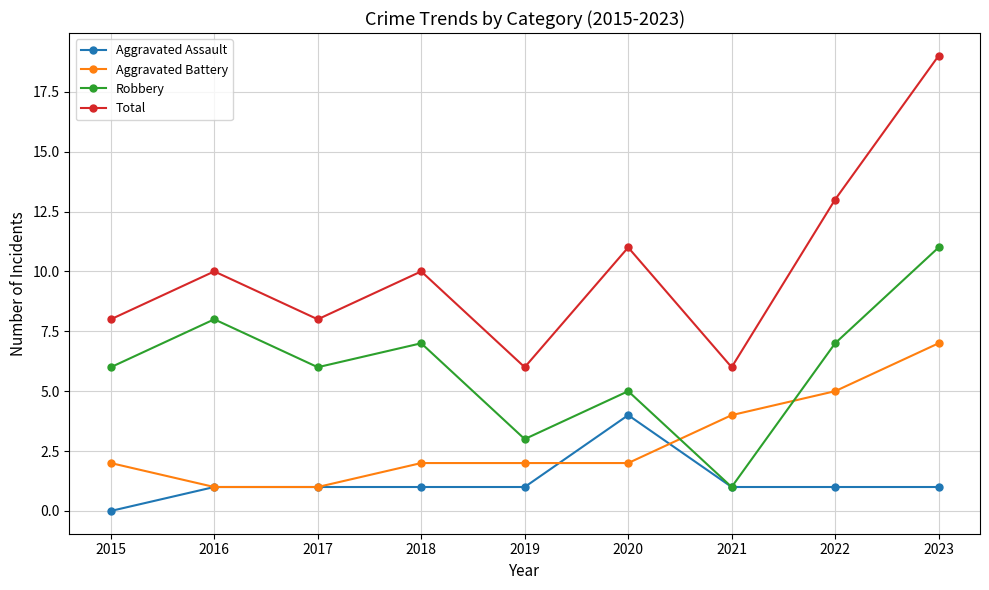

Does the chart display data point markers on the line(s)?

Yes